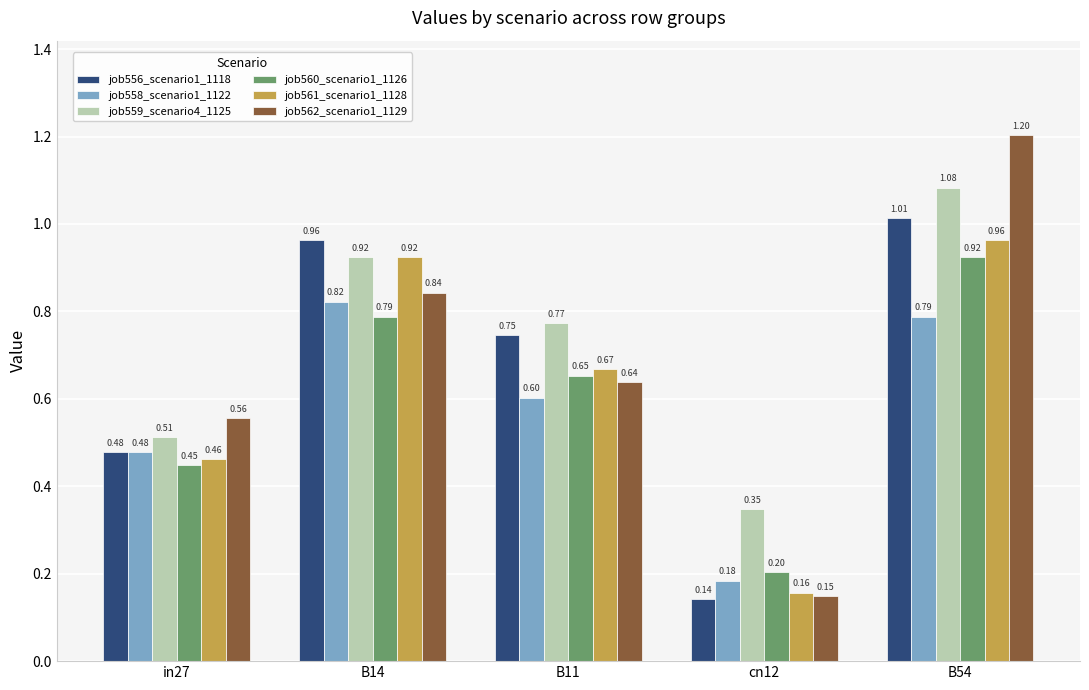

Where is job558_scenario1_1122 nearest to the value 0?

cn12